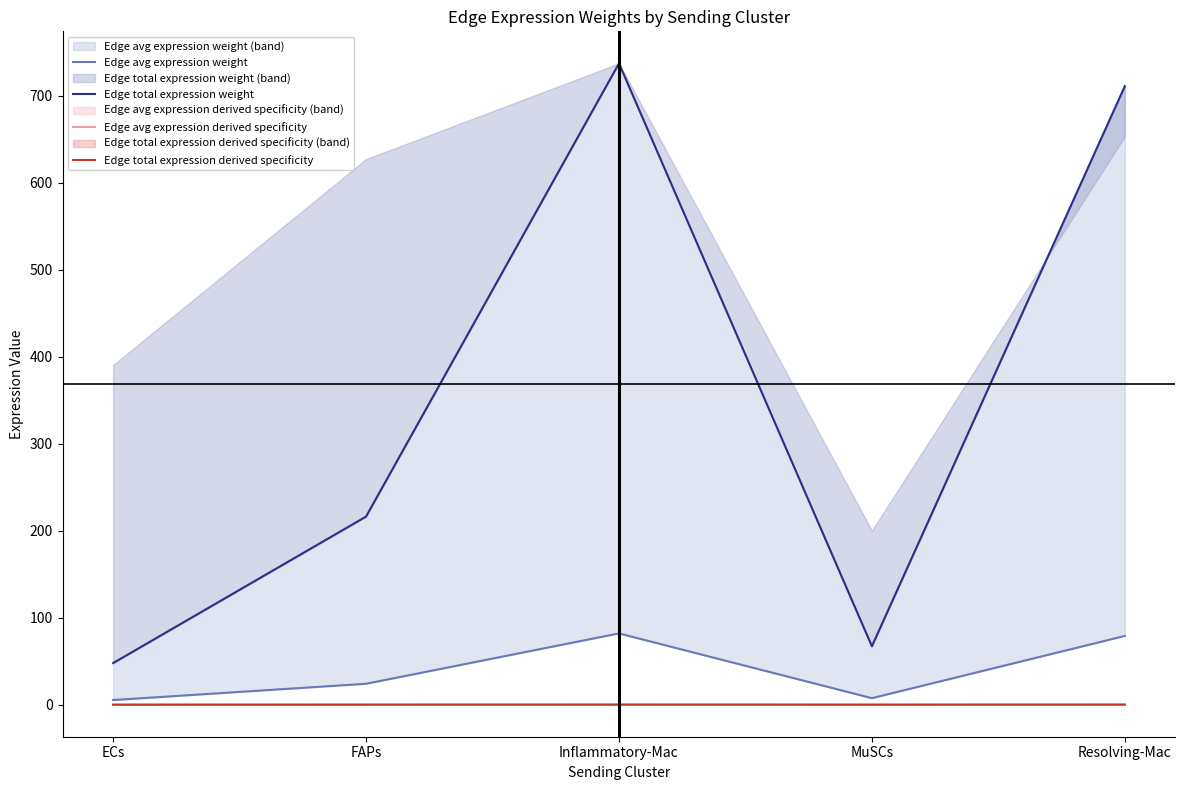

What is the sum of the Edge avg expression derived specificity values at FAPs and Resolving-Mac?

0.1